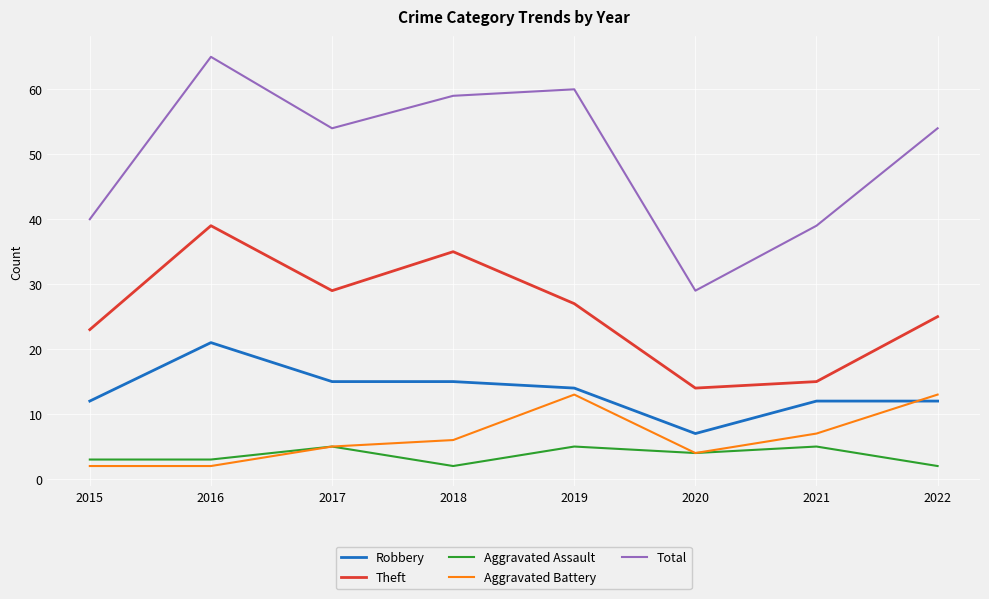

Reading right to left, list all the values displayed in this chart.

Robbery: 2022=12	2021=12	2020=7	2019=14	2018=15	2017=15	2016=21	2015=12
Theft: 2022=25	2021=15	2020=14	2019=27	2018=35	2017=29	2016=39	2015=23
Aggravated Assault: 2022=2	2021=5	2020=4	2019=5	2018=2	2017=5	2016=3	2015=3
Aggravated Battery: 2022=13	2021=7	2020=4	2019=13	2018=6	2017=5	2016=2	2015=2
Total: 2022=54	2021=39	2020=29	2019=60	2018=59	2017=54	2016=65	2015=40